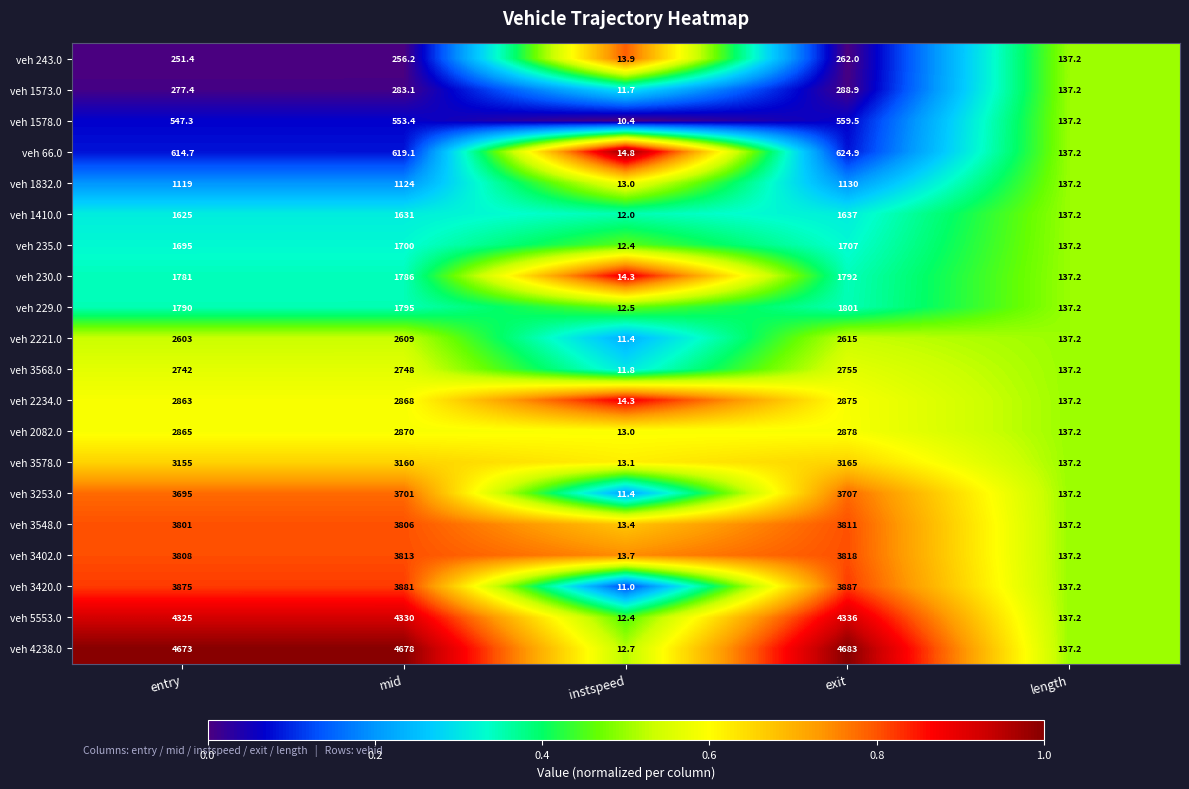

What is the lowest value of the veh 3578.0 series?

13.1